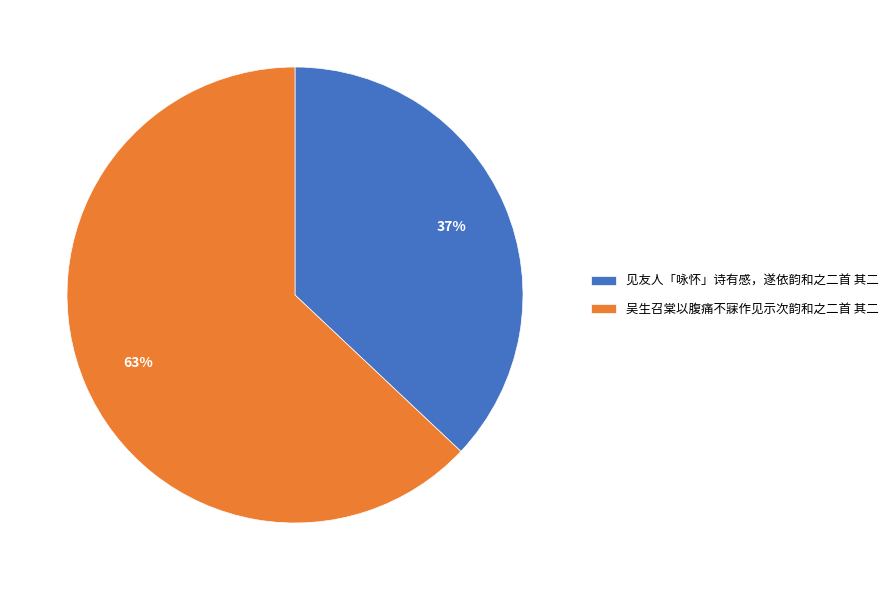

Approximately how many times larger is the value at 吴生召棠以腹痛不寐作见示次韵和之二首 其二 compared to 见友人「咏怀」诗有感，遂依韵和之二首 其二?

1.7